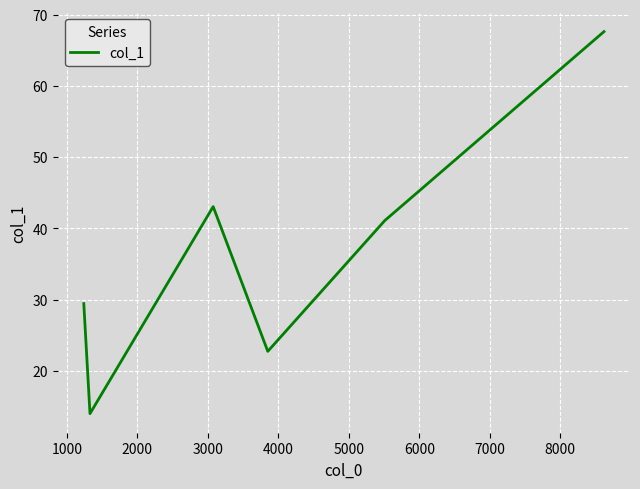

Reading right to left, list all the values displayed in this chart.

67.6	41.1	22.7	43.1	14.0	29.4